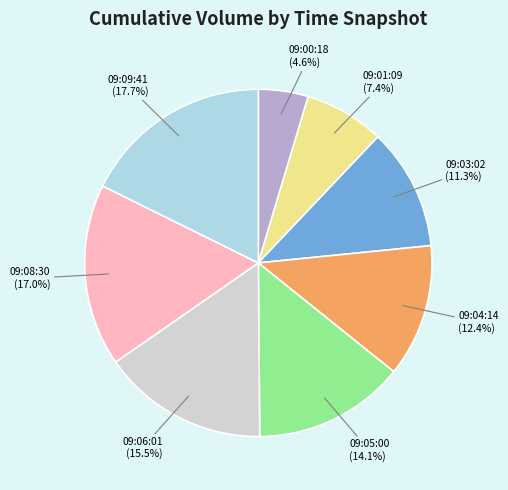

Which has a higher value, 09:05:00 or 09:03:02?

09:05:00